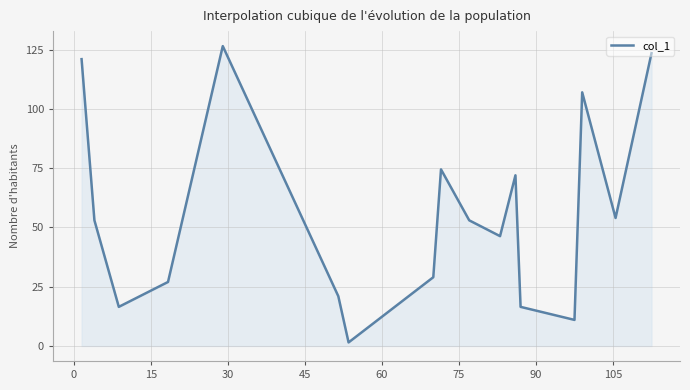

Does the chart have visible grid lines?

Yes